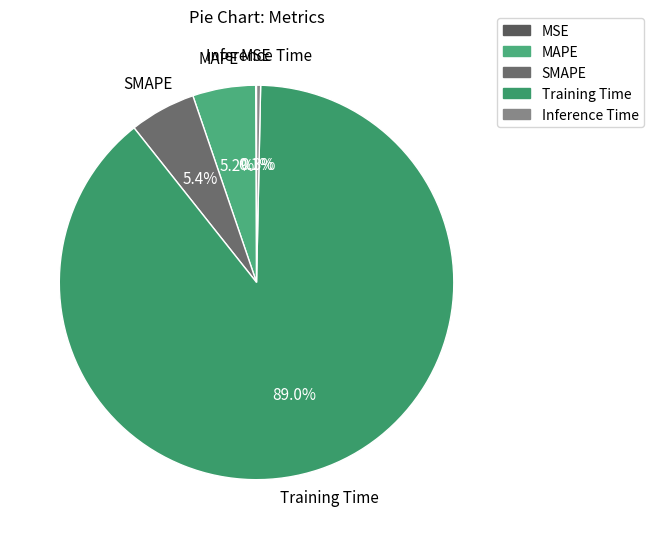

To the nearest percent, what is the average slice percentage?

20%